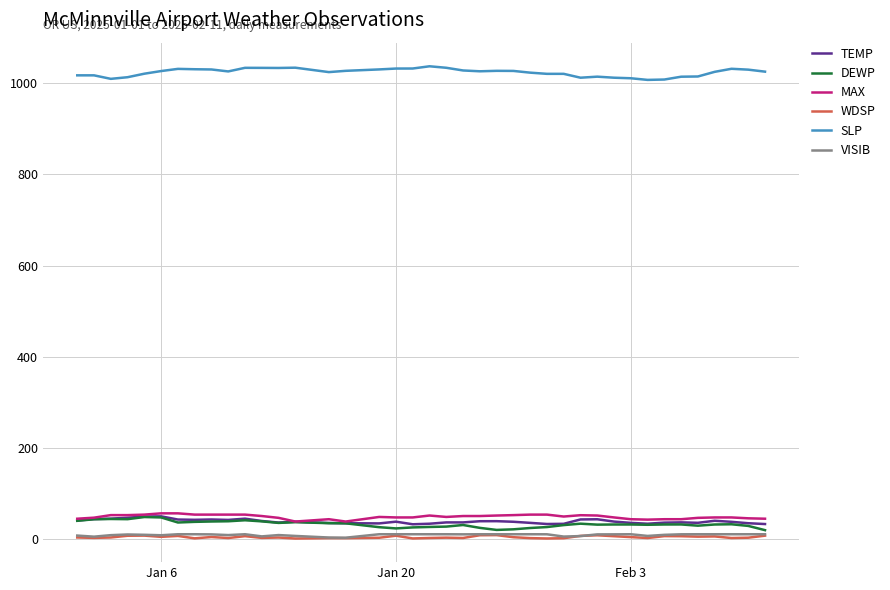

True or false: TEMP and WDSP intersect in this chart.

False